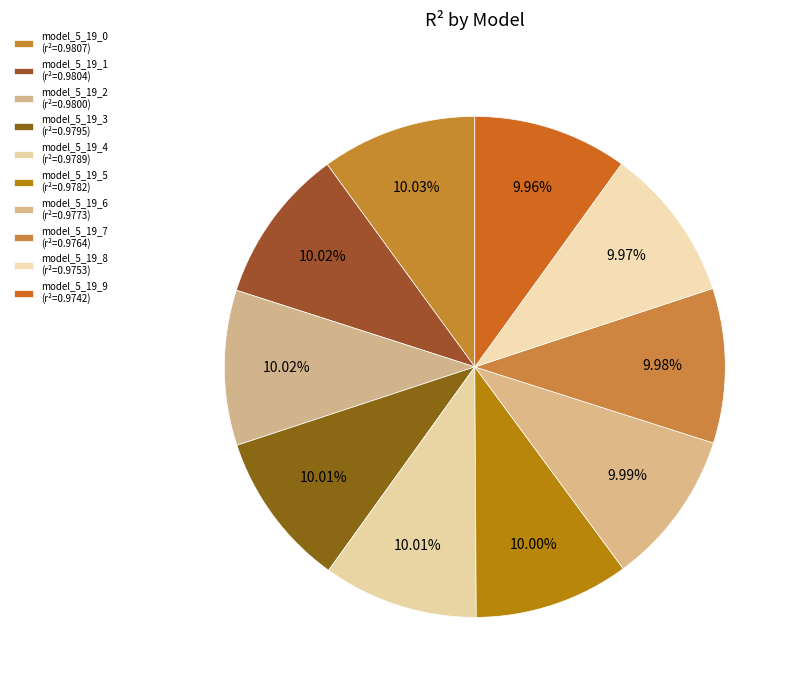

How many slices are in this pie chart?

10